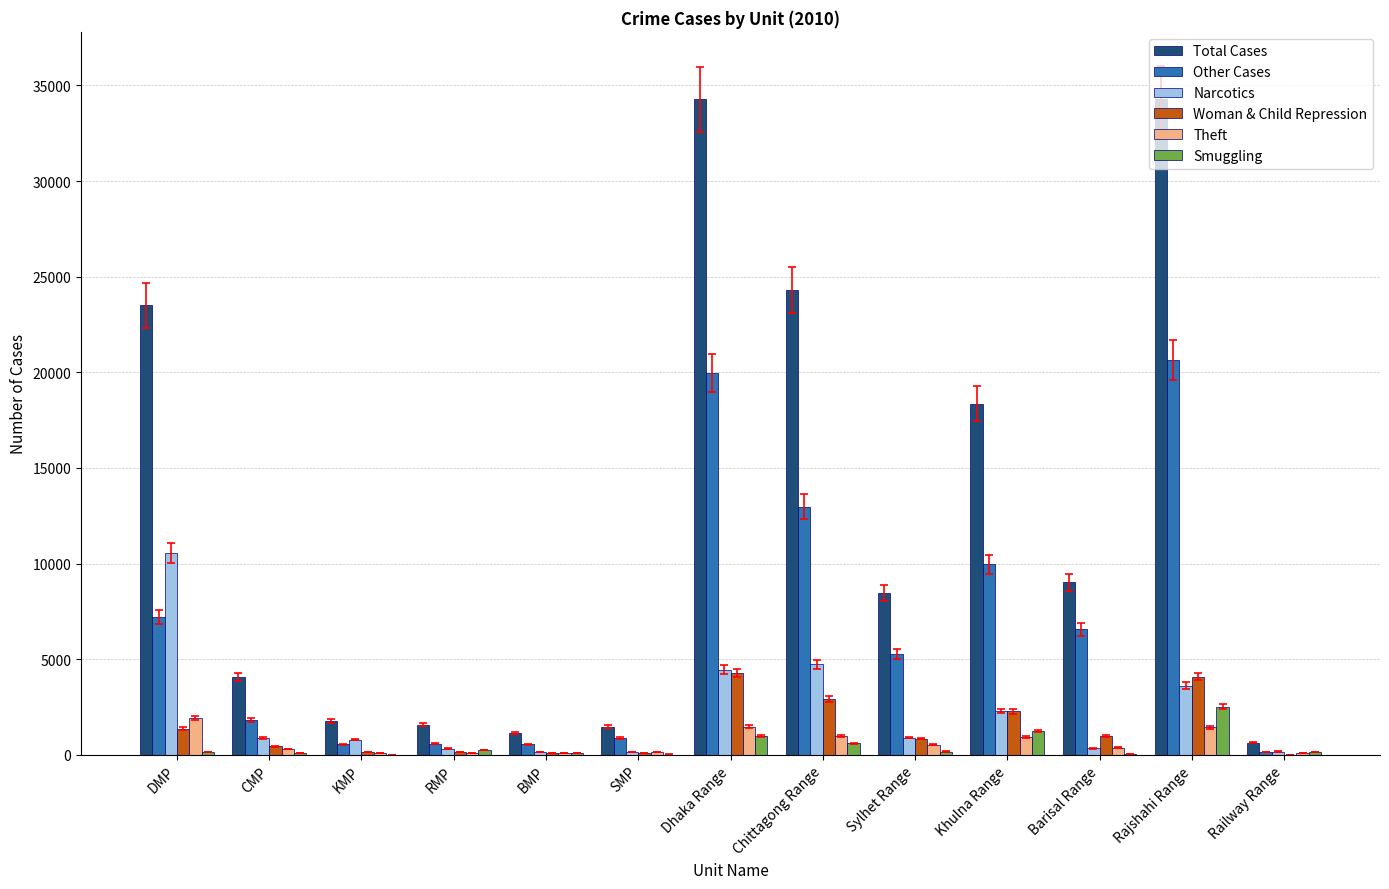

What is the spread (max minus min) of values at Chittagong Range?

23701